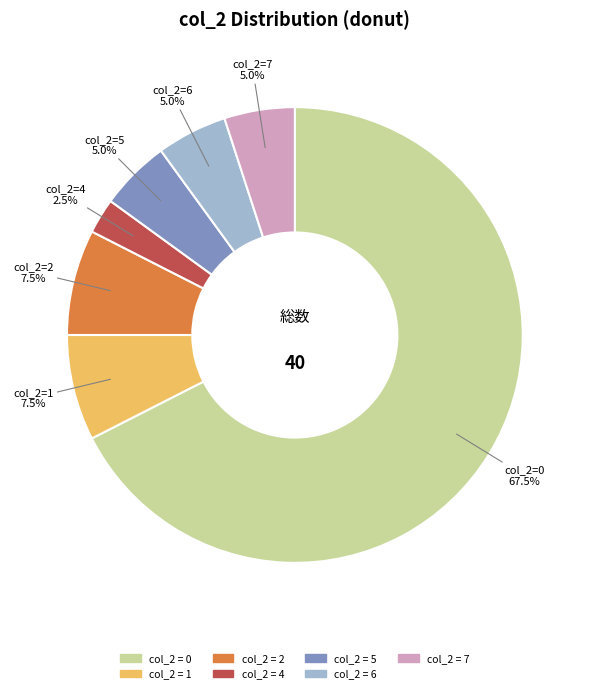

How many slices are in this pie chart?

7